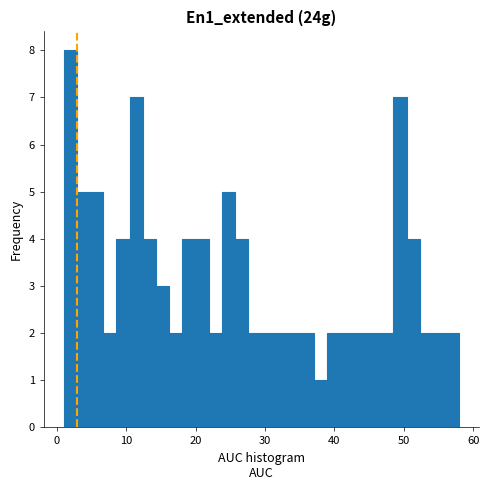

Around what value on the x-axis is the tallest bar? Give the approximate position of its centre, as read against the axis.

2